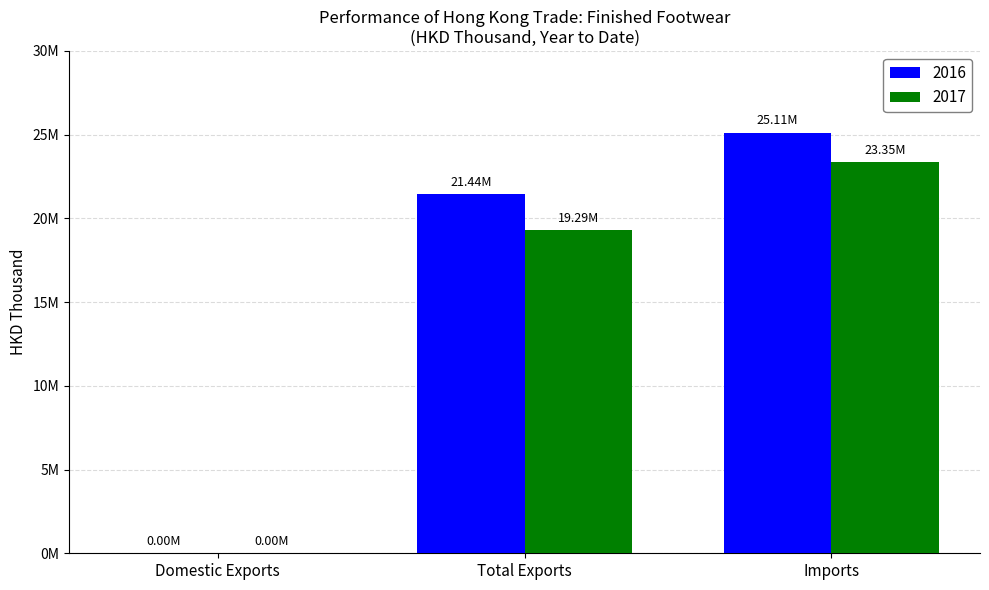

Are the bars grouped side by side (vs. stacked)?

Yes